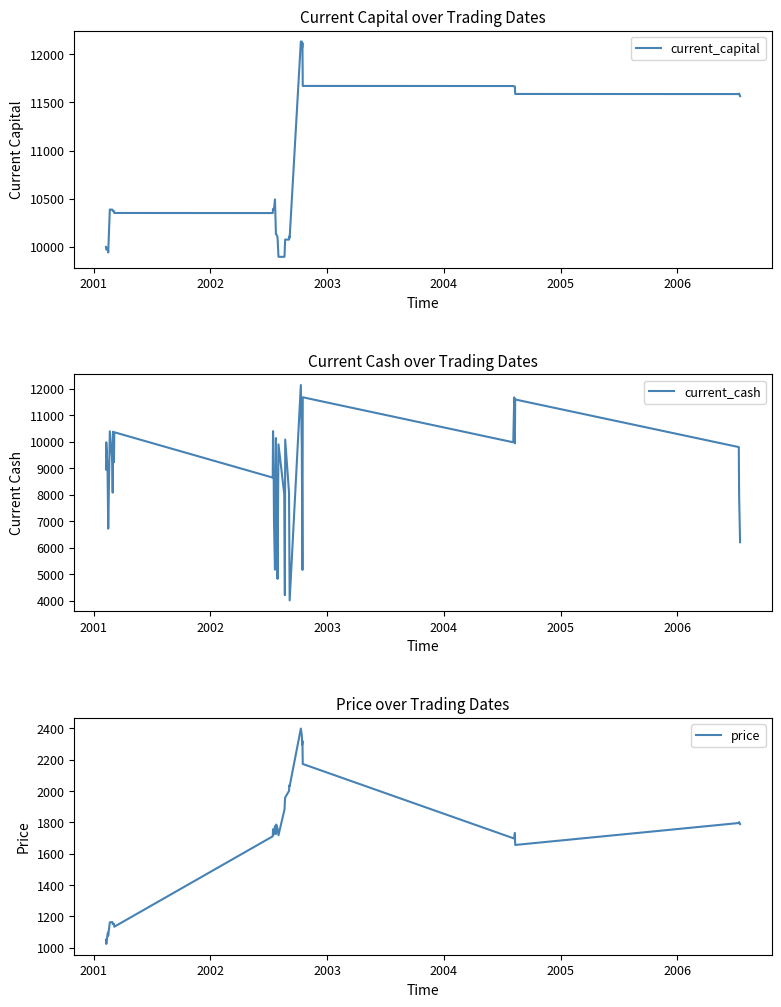

What is the maximum value for current_capital?

12133.6